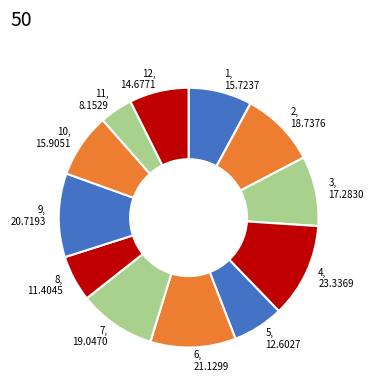

Which slice is the smallest?

11